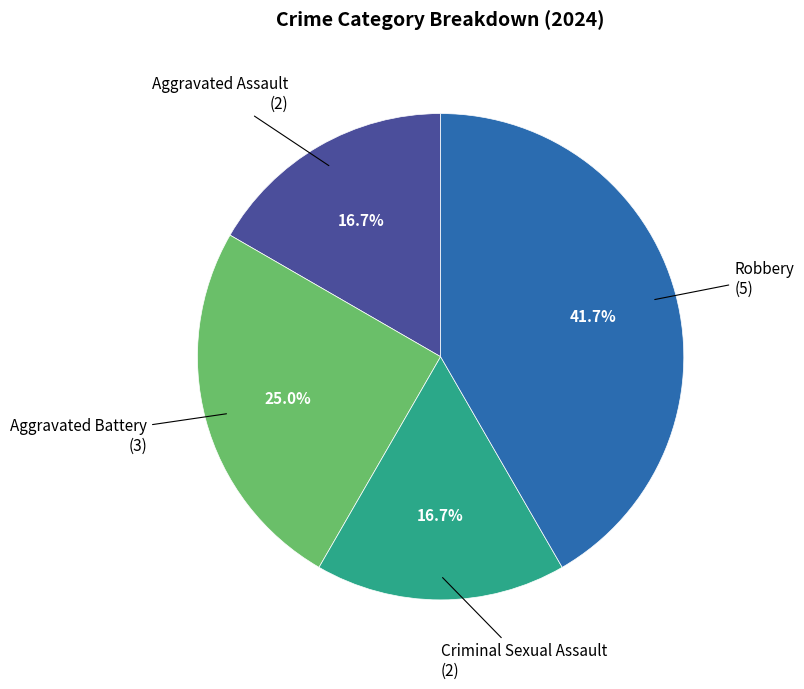

To the nearest percent, what is the average slice percentage?

25%